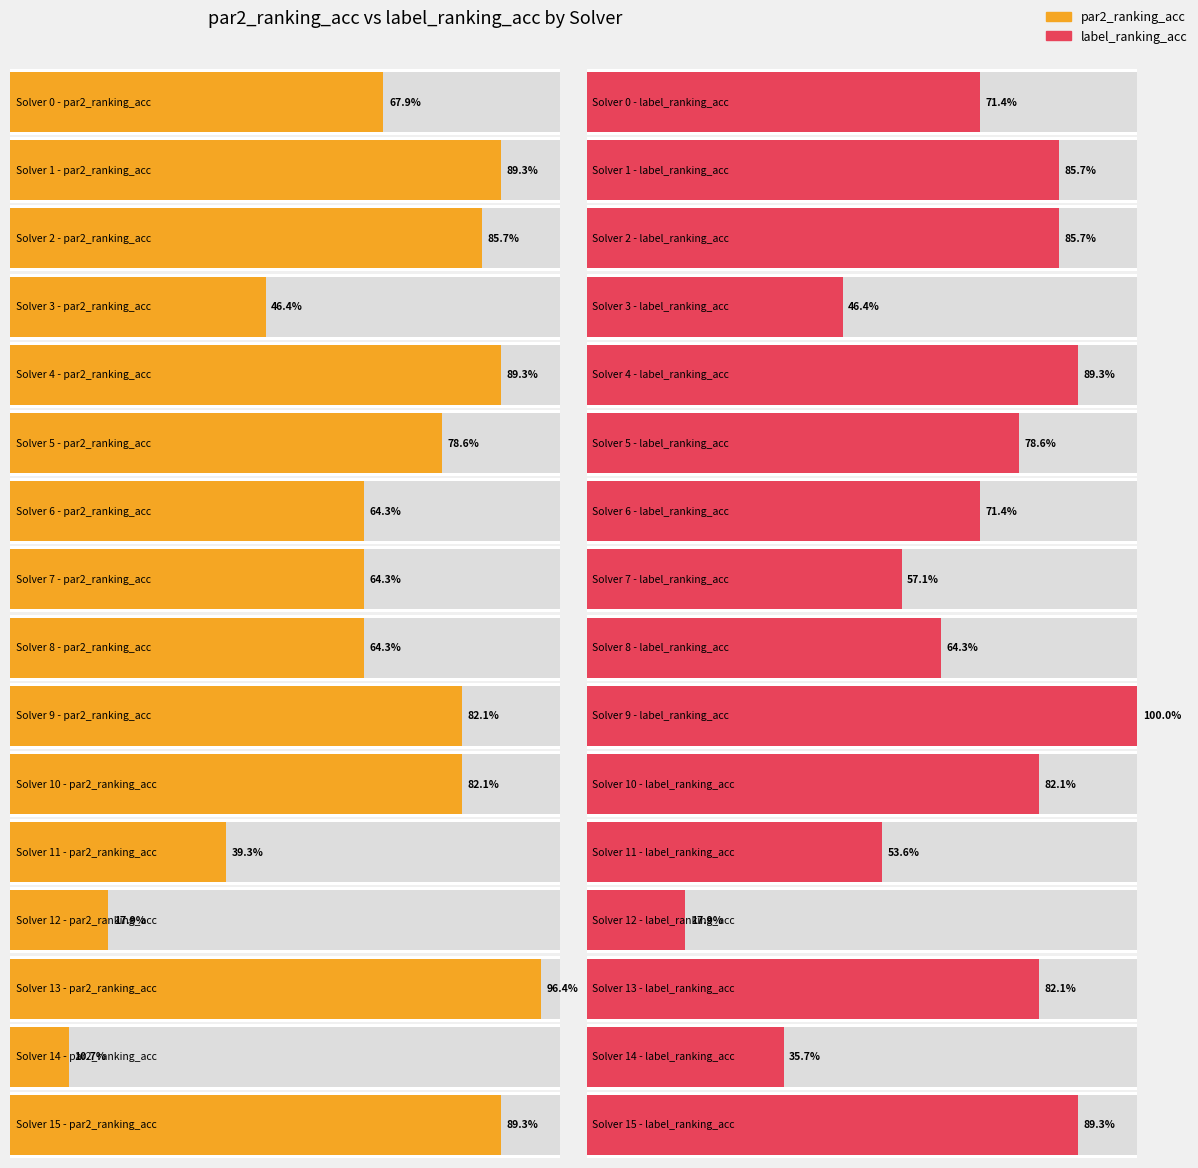

At which label is par2_ranking_acc closest to 0?

14